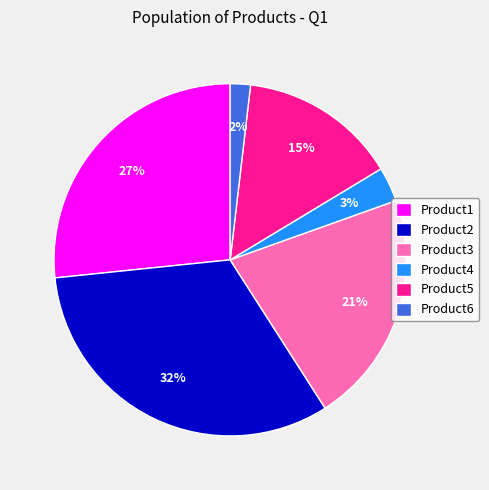

Is the sum of Product1 and Product6 greater than half?

No